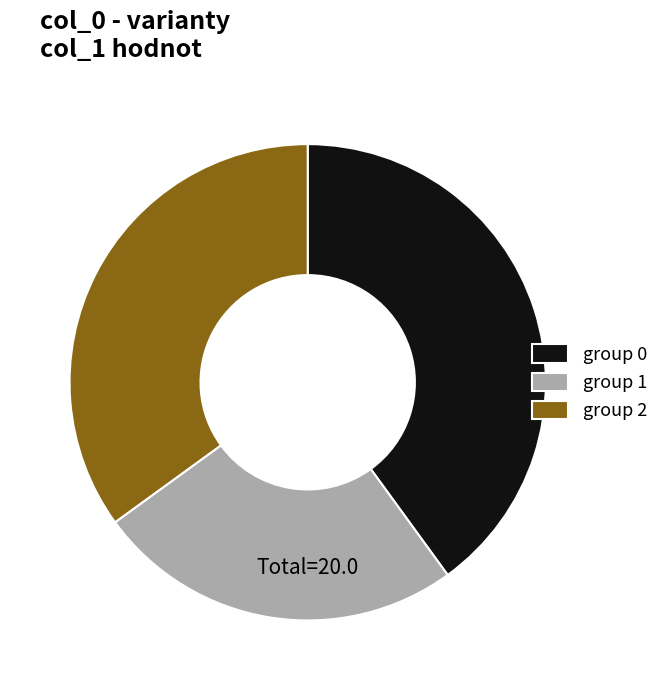

Combined, do group 1 and group 0 account for over 50%?

Yes